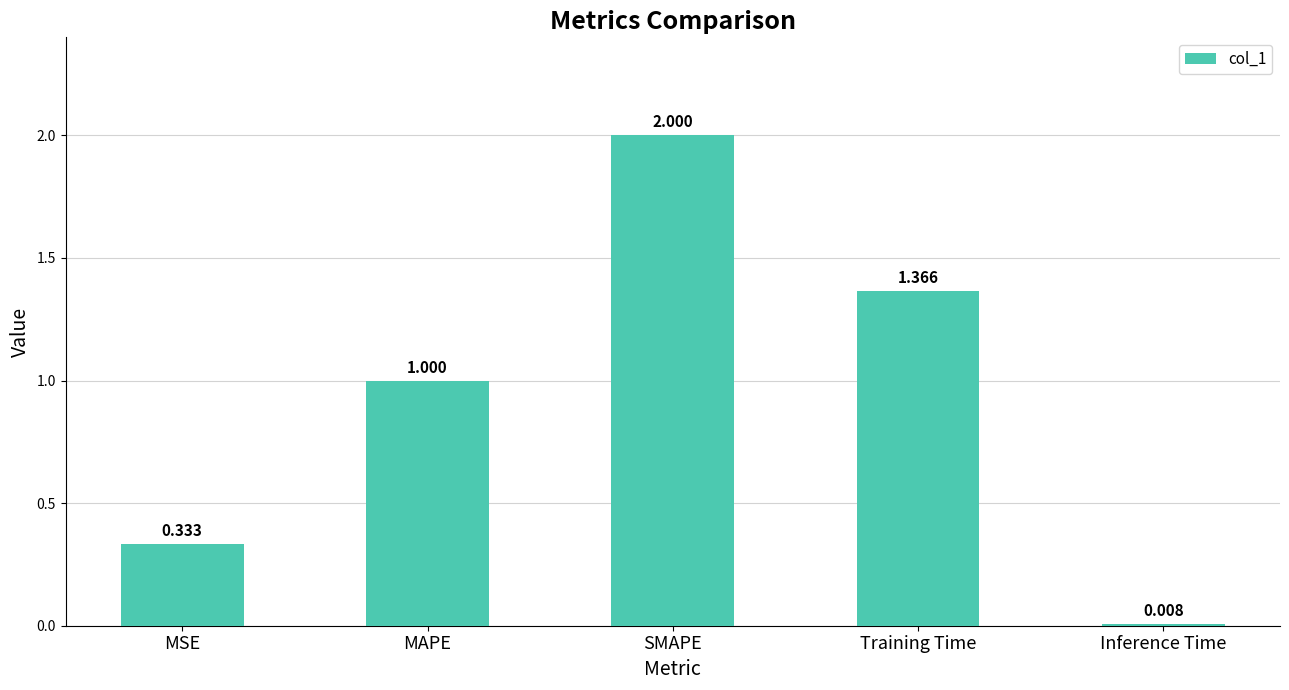

What is the label of the 5th bar from the left?

Inference Time